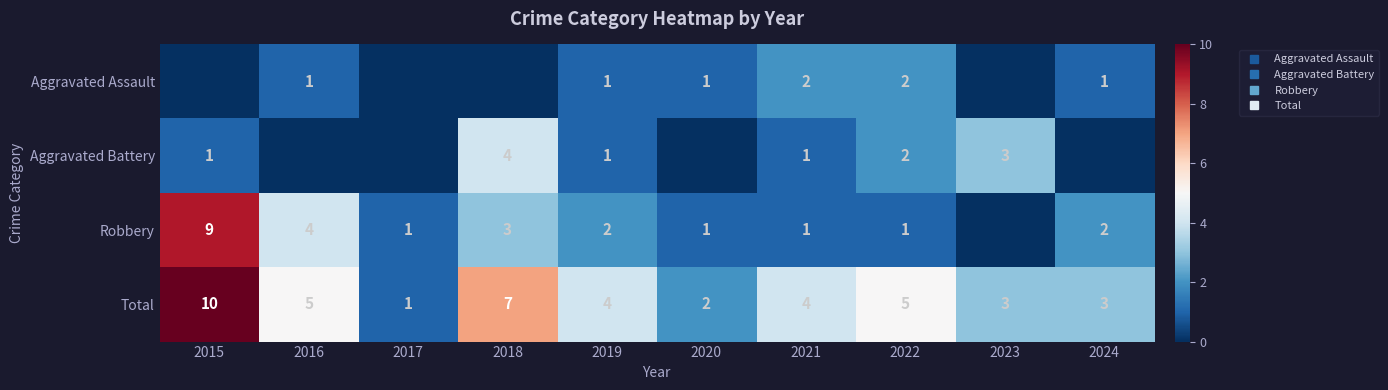

What is the difference between the highest and lowest values at 2018?

7